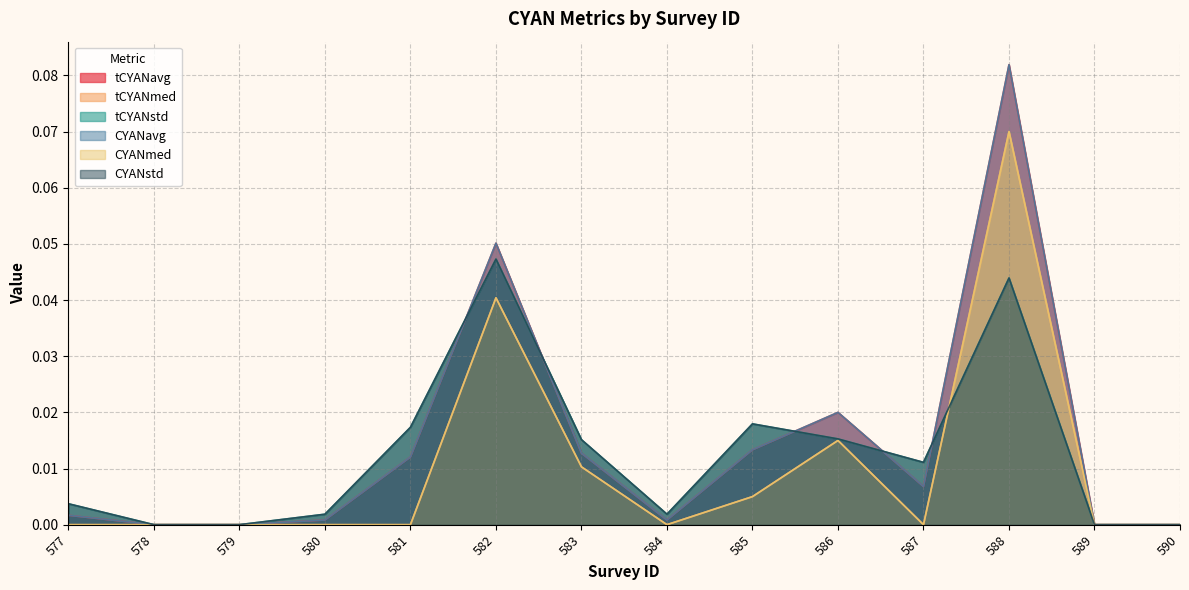

How many distinct data groups are displayed?

6